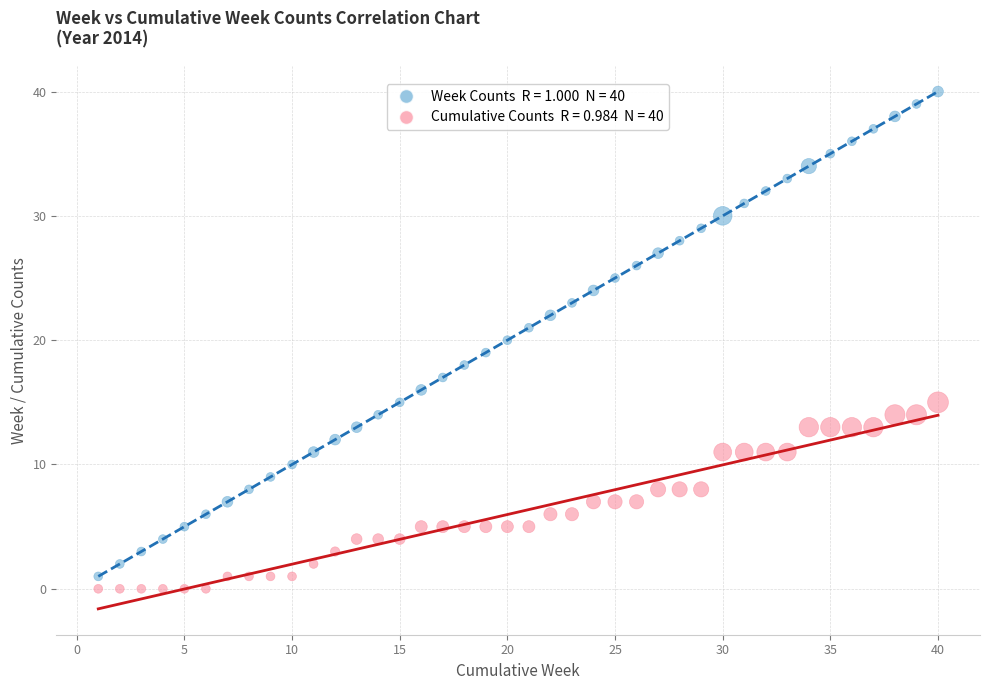

Across all data points, what is the range of Y values (max minus min)?

40